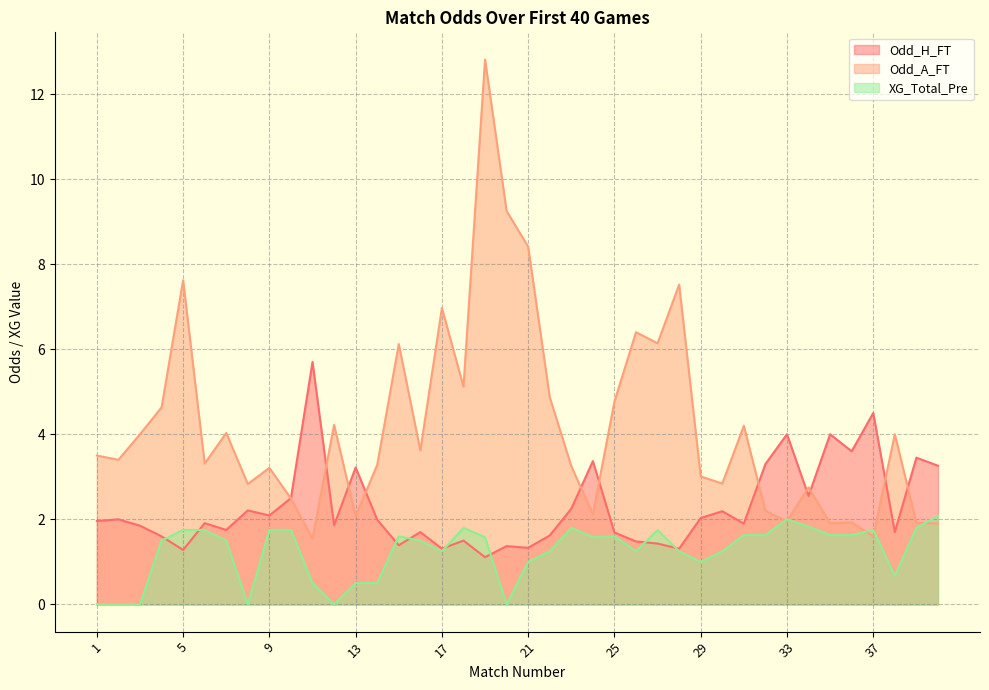

Where is the first local maximum for Odd_H_FT?

2